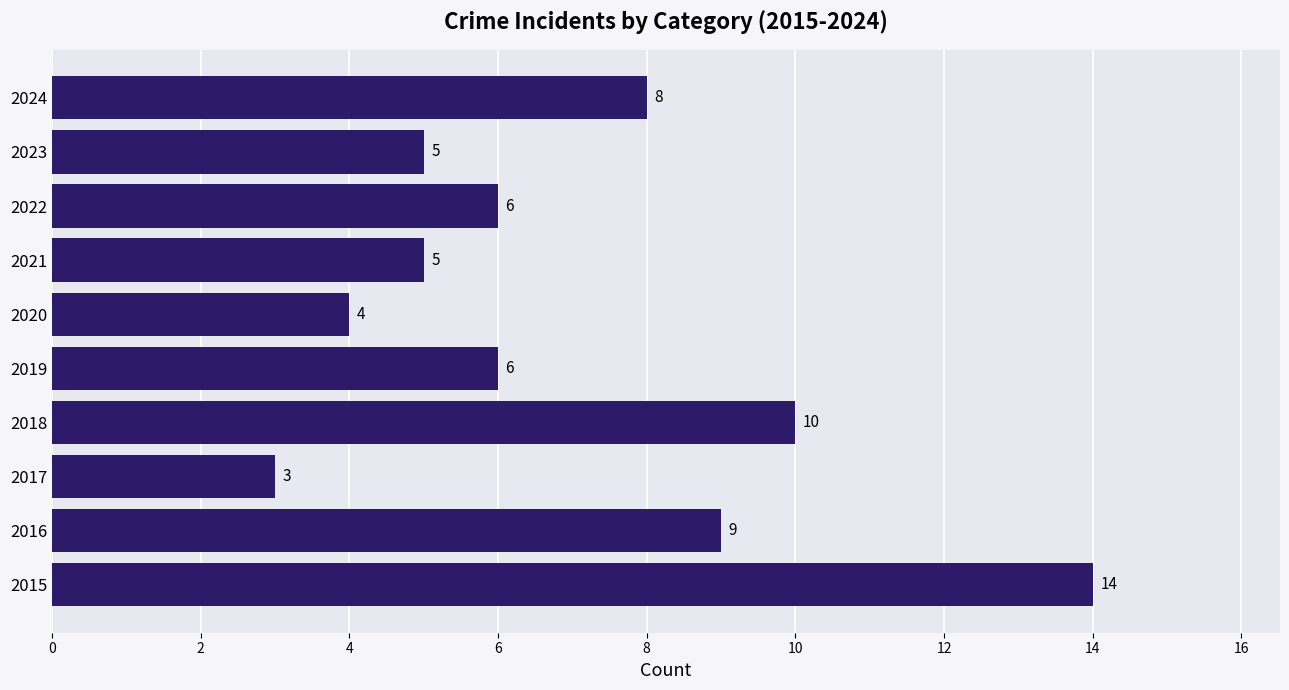

What is the difference between the maximum and minimum values?

11